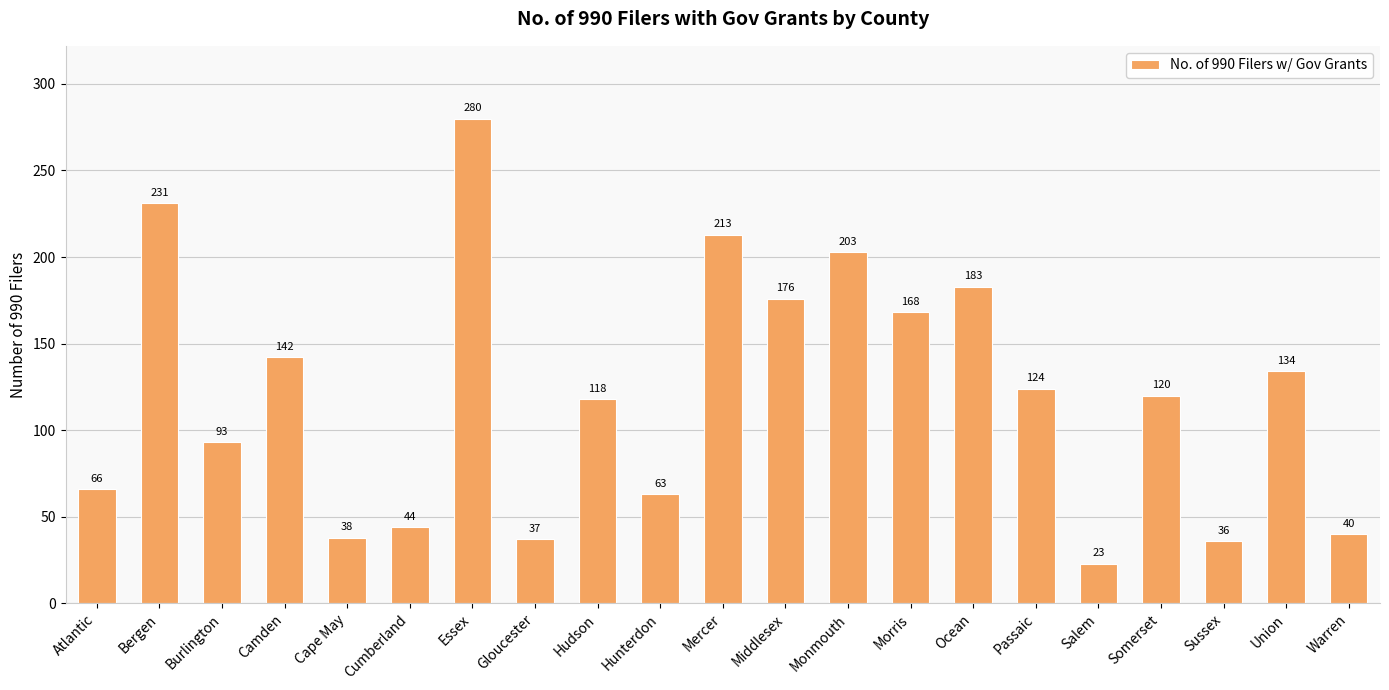

What is the value of the 21st bar from the left?

40